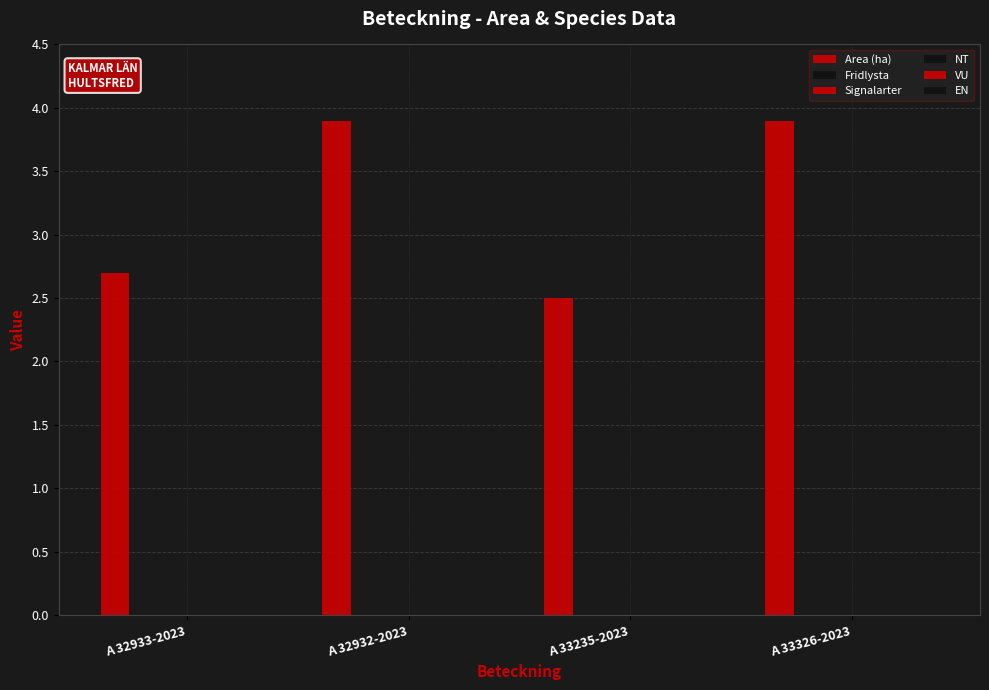

Does the chart contain any negative values?

No